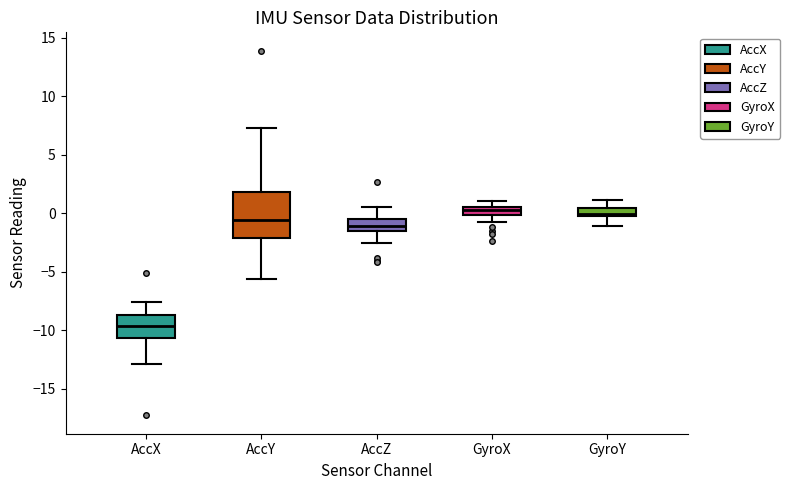

Comparing the boxes themselves (not the whiskers), which one is the tallest?

AccY